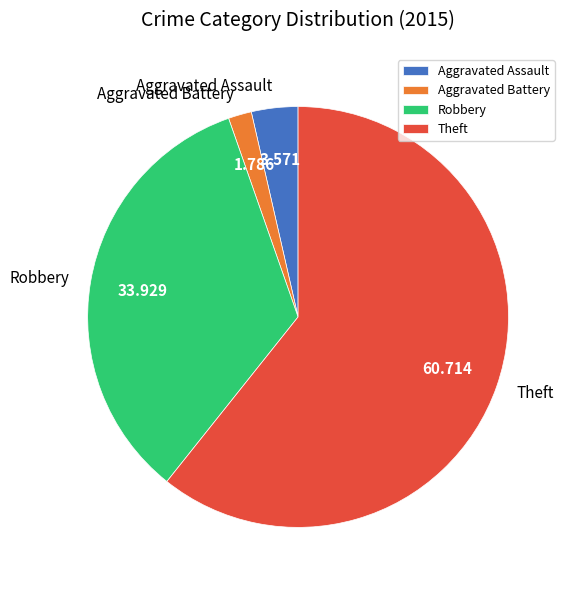

The Aggravated Battery slice represents 2% of the pie. True or false?

True